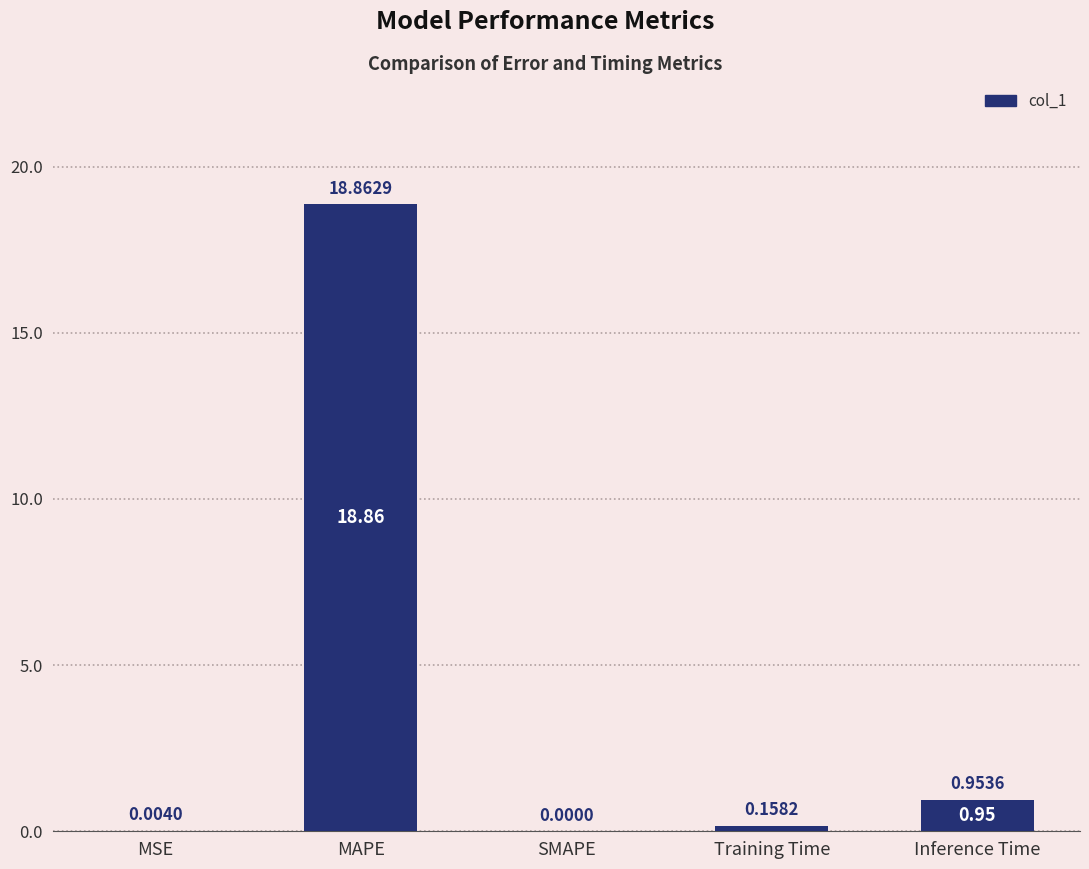

What is the difference between the values at Inference Time and MSE?

0.9